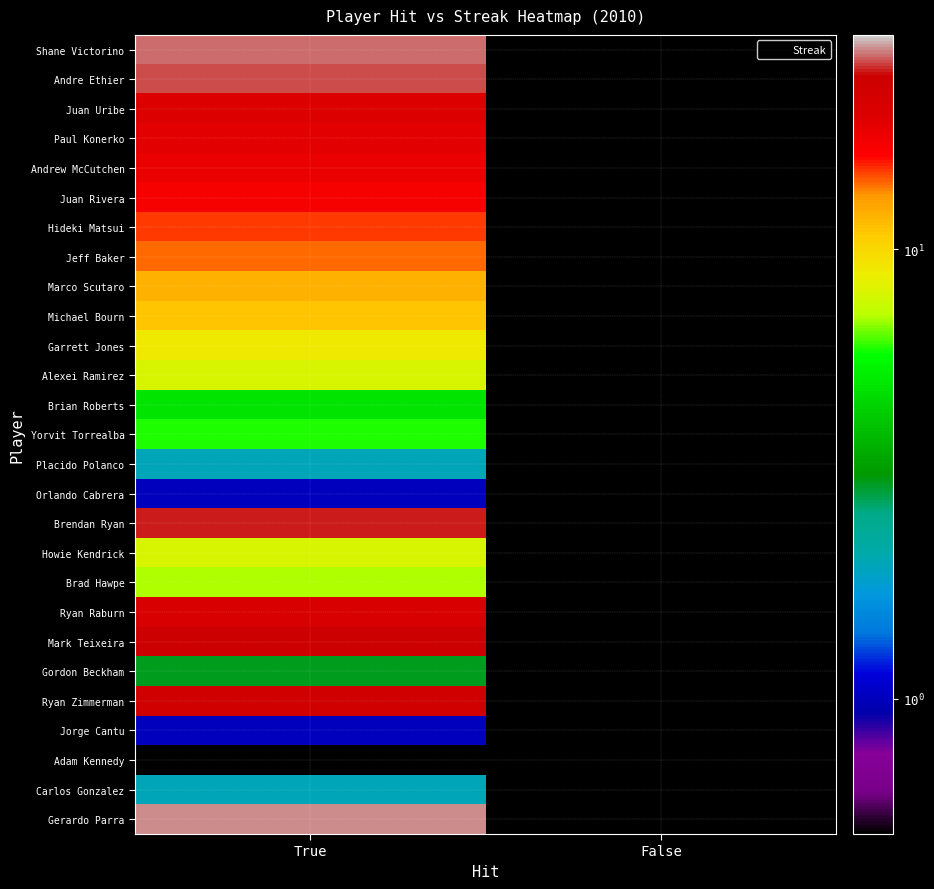

At which category is the sum across all series the highest?

True